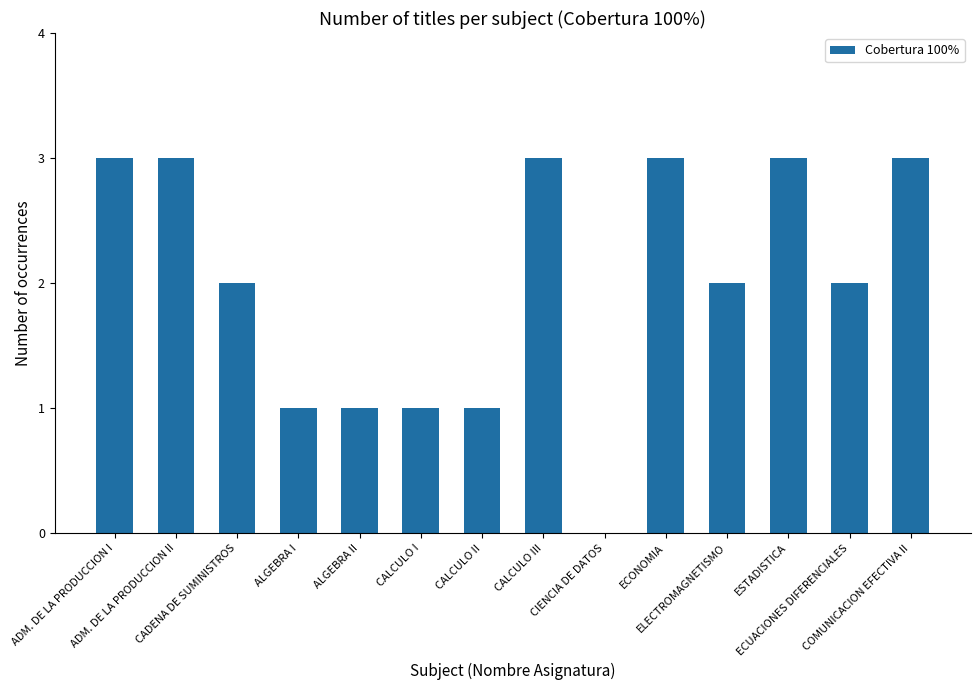

Count the number of categories in the chart.

14